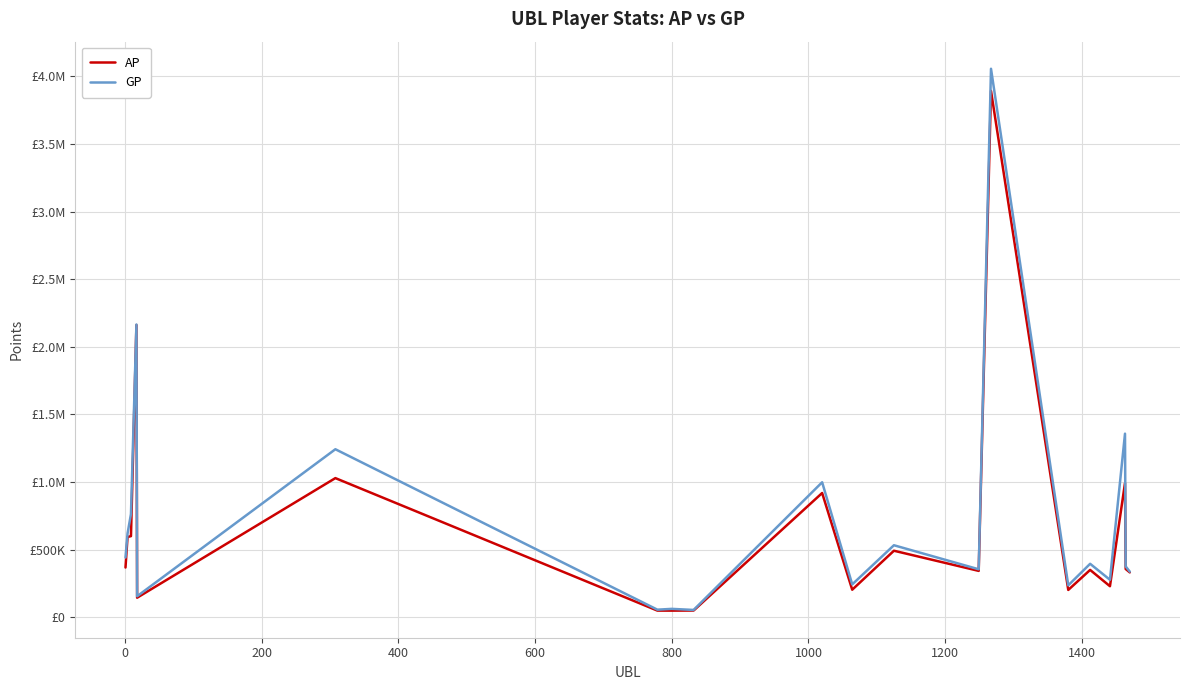

Does the chart display data point markers on the line(s)?

No